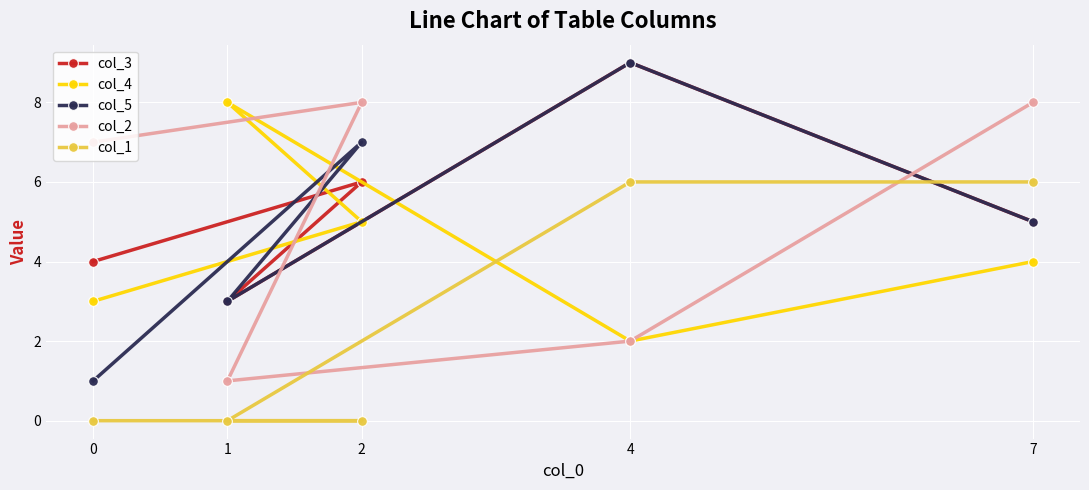

What value does the col_4 series have at 0?

3